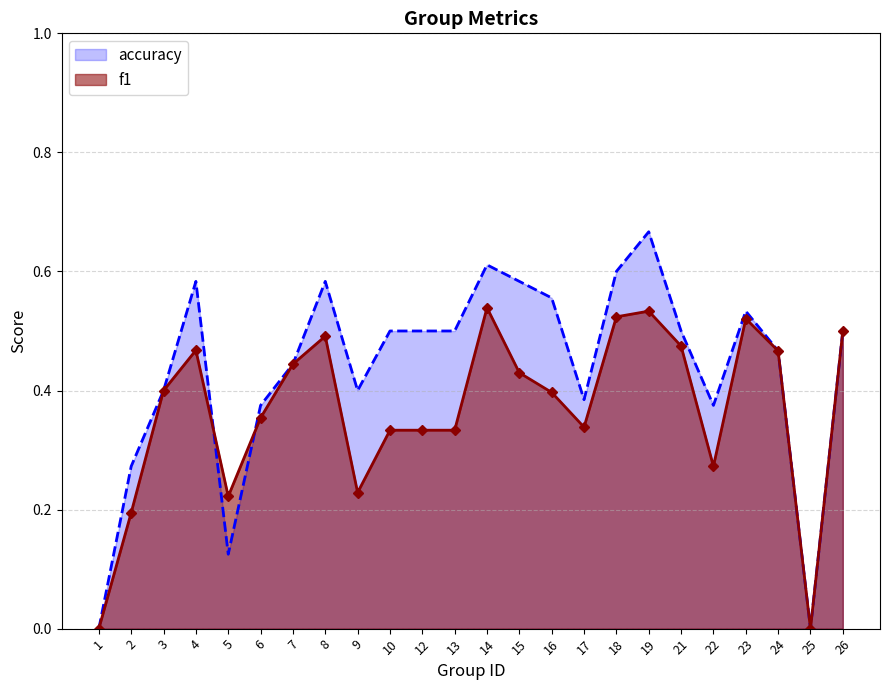

Reading left to right, list all the values displayed in this chart.

f1: 1=0.0	2=0.2	3=0.4	4=0.5	5=0.2	6=0.4	7=0.4	8=0.5	9=0.2	10=0.3	12=0.3	13=0.3	14=0.5	15=0.4	16=0.4	17=0.3	18=0.5	19=0.5	21=0.5	22=0.3	23=0.5	24=0.5	25=0.0	26=0.5
accuracy: 1=0.0	2=0.3	3=0.4	4=0.6	5=0.1	6=0.4	7=0.4	8=0.6	9=0.4	10=0.5	12=0.5	13=0.5	14=0.6	15=0.6	16=0.6	17=0.4	18=0.6	19=0.7	21=0.5	22=0.4	23=0.5	24=0.5	25=0.0	26=0.5